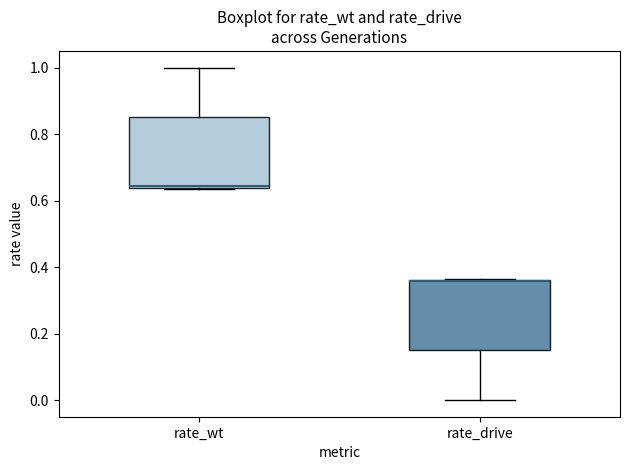

Reading left to right, transcribe this box plot: for each box, give where its median line is, the range the box spans, and where its two whiskers end, as read against the y-axis. The values are not printed on the chart, so give them approximately, as read against the axis.

rate_wt: median 0.64, box 0.64 to 0.86, whiskers 0.64 to 1.00
rate_drive: median 0.36, box 0.14 to 0.36, whiskers 0.00 to 0.36